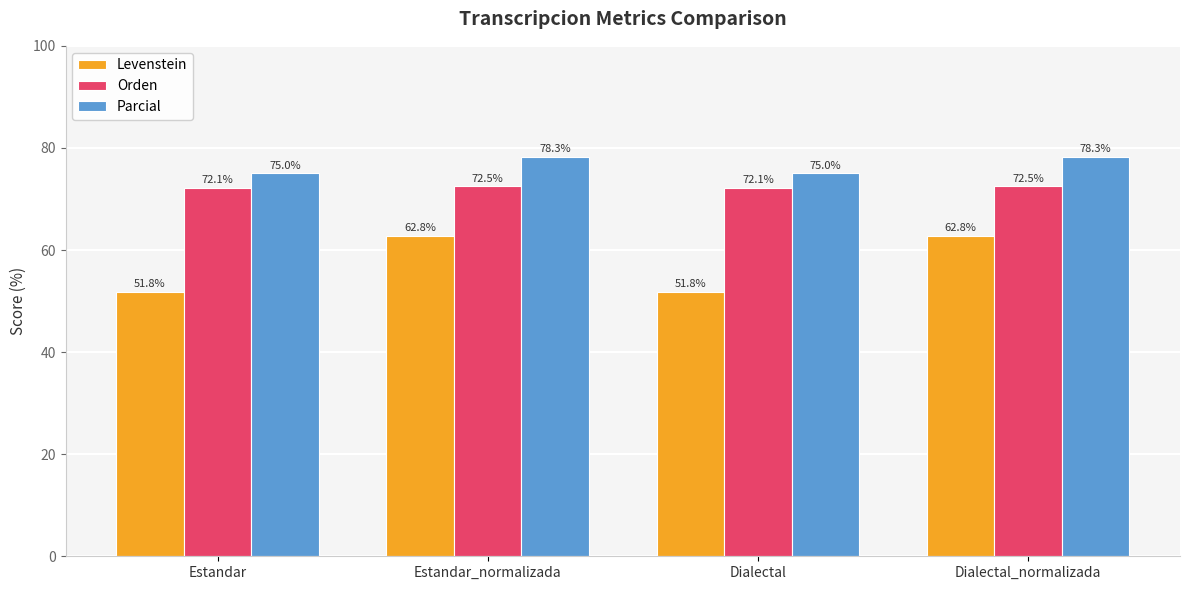

Is the value of Levenstein at Estandar_normalizada greater than the value of Parcial at Estandar?

No